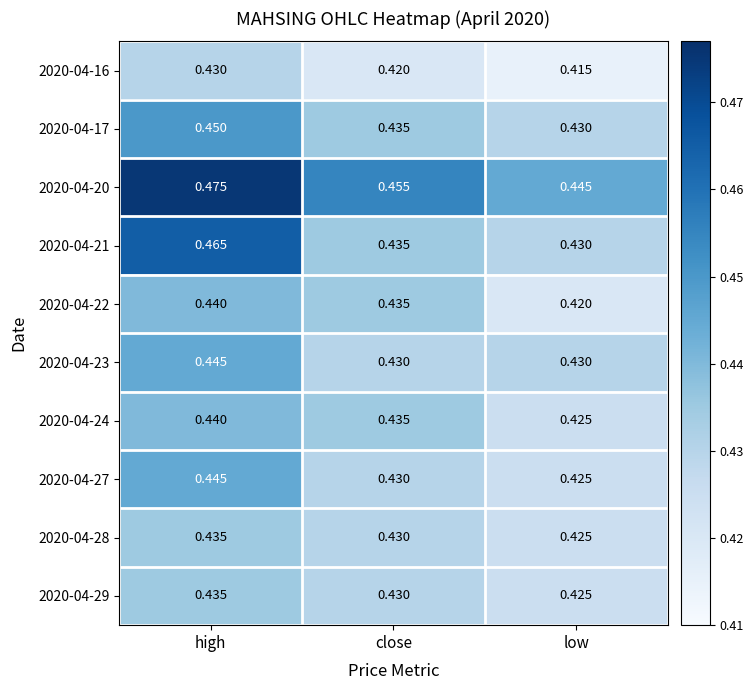

Which category has the highest value in the 2020-04-17 series?

high